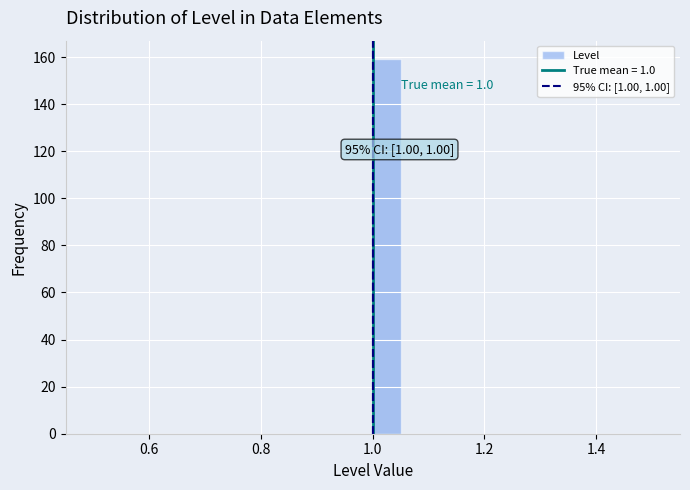

Read against the x-axis, roughly where is the centre of the tallest bar?

1.02